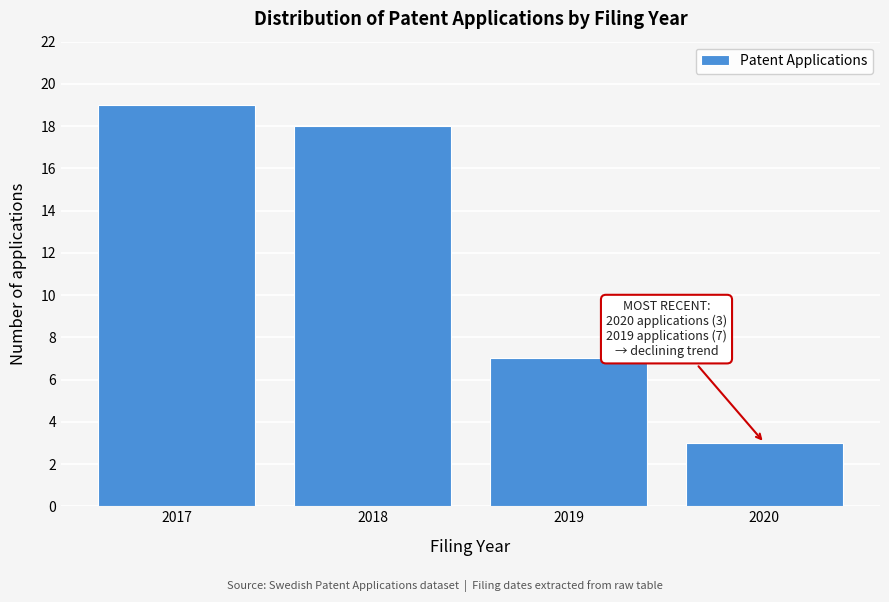

Reading left to right, extract all data points from this chart.

19	18	7	3